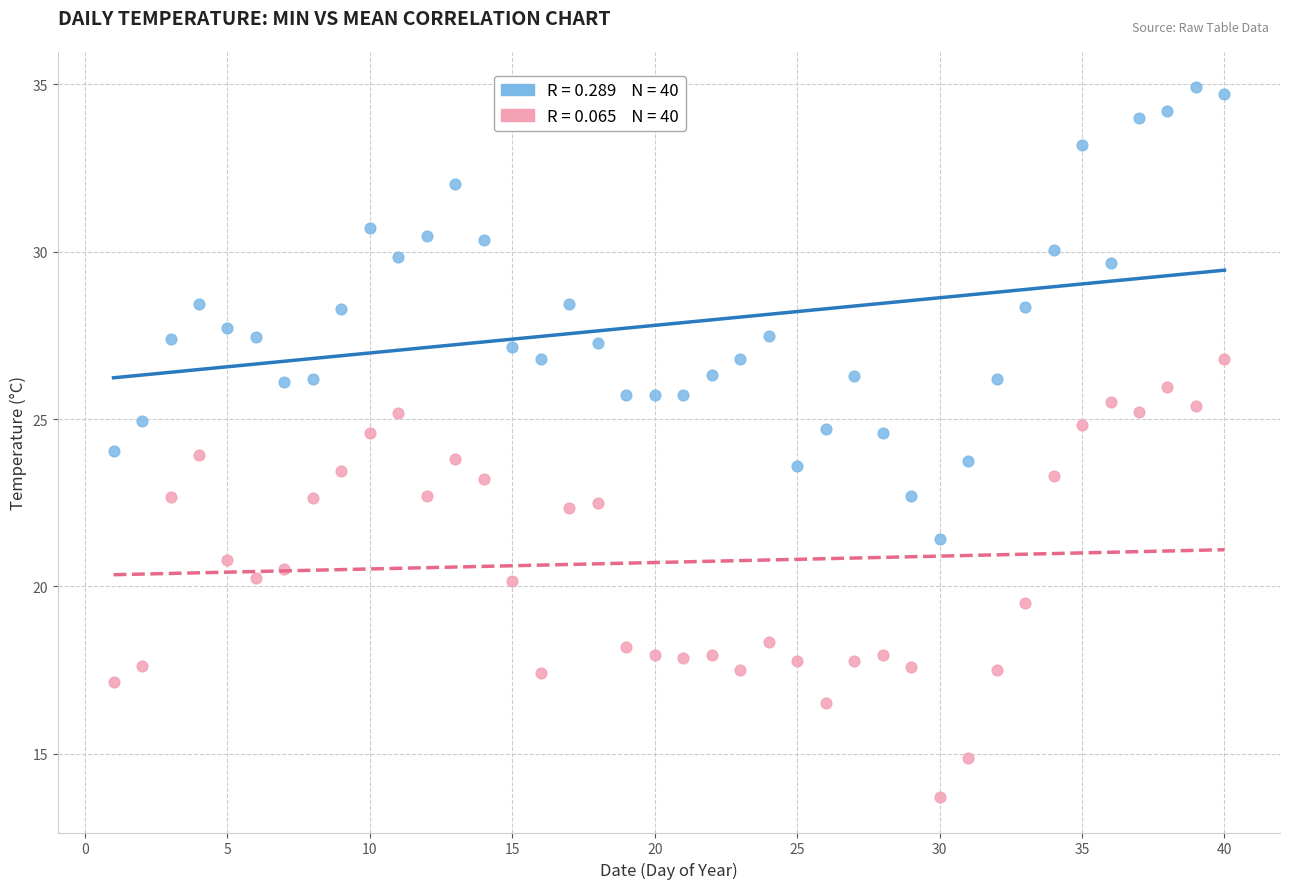

Across all data points, what is the range of X values (max minus min)?

39.0